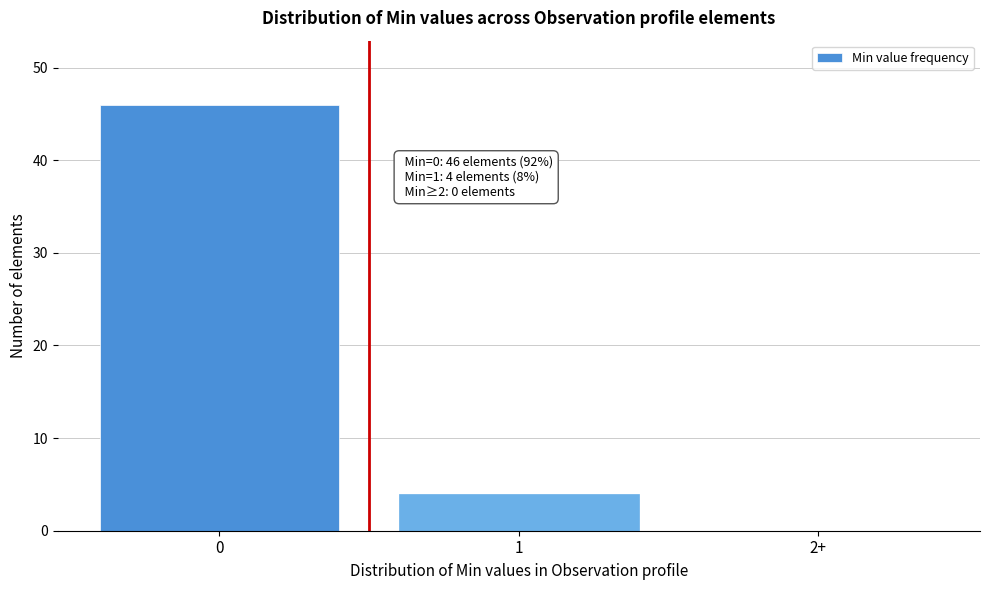

Reading left to right, what are all the values shown in this chart?

0=46	1=4	2+=0